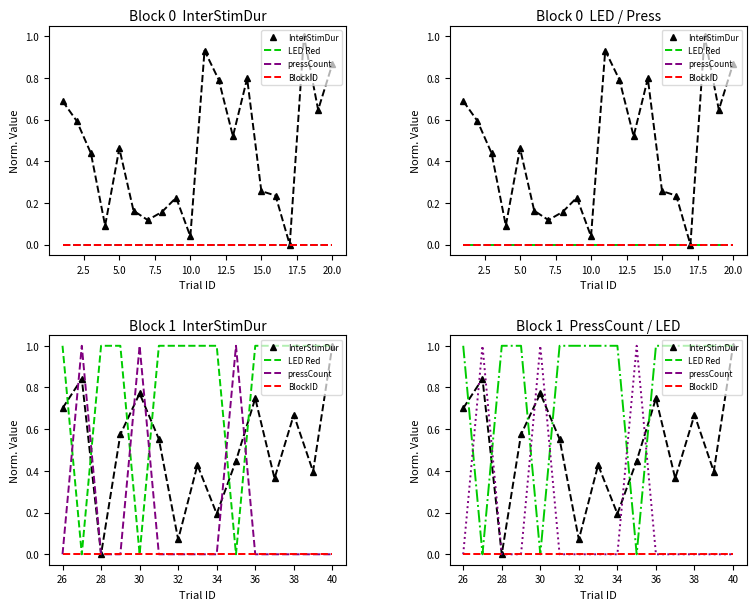

Is this an area chart (filled region under the line)?

No